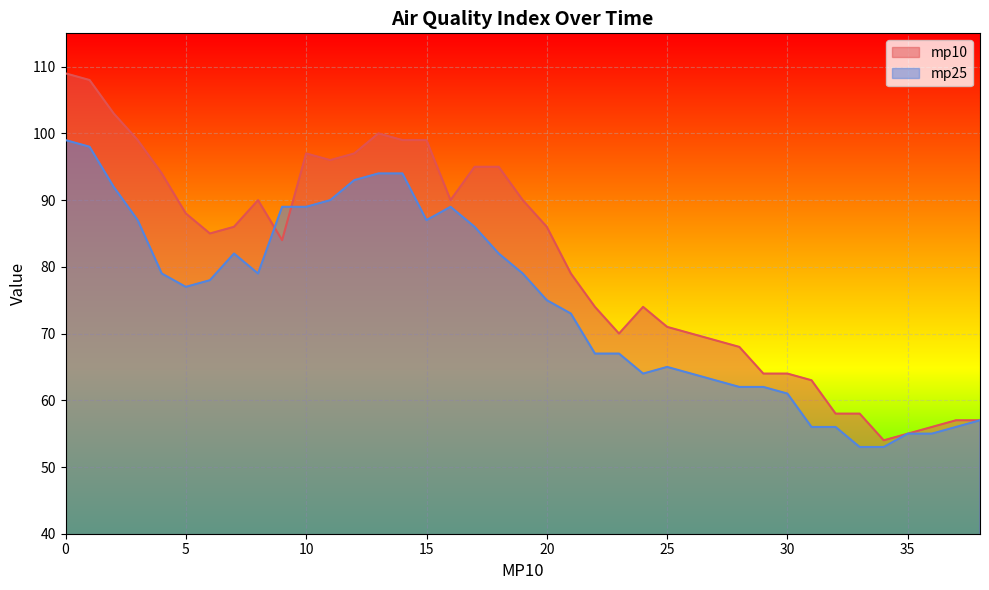

True or false: mp25 has a value of 89 at 9.

True